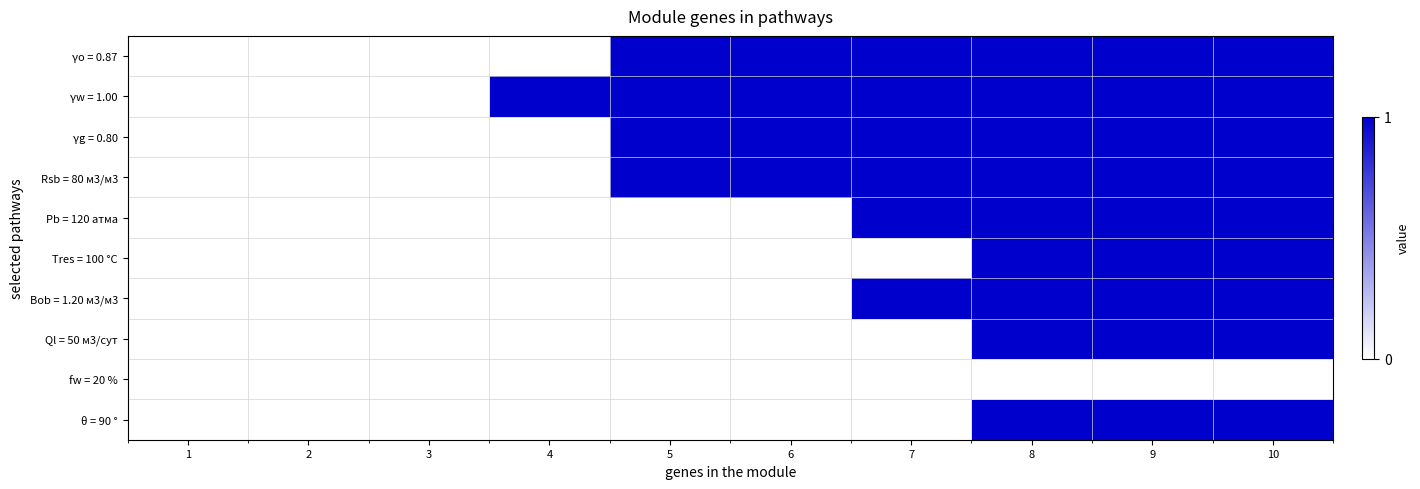

Reading right to left, transcribe all the data shown in this chart.

γo = 0.87: 10=1	9=1	8=1	7=1	6=1	5=1	4=0	3=0	2=0	1=0
γw = 1.00: 10=1	9=1	8=1	7=1	6=1	5=1	4=1	3=0	2=0	1=0
γg = 0.80: 10=1	9=1	8=1	7=1	6=1	5=1	4=0	3=0	2=0	1=0
Rsb = 80 м3/м3: 10=1	9=1	8=1	7=1	6=1	5=1	4=0	3=0	2=0	1=0
Pb = 120 атмa: 10=1	9=1	8=1	7=1	6=0	5=0	4=0	3=0	2=0	1=0
Tres = 100 °C: 10=1	9=1	8=1	7=0	6=0	5=0	4=0	3=0	2=0	1=0
Bob = 1.20 м3/м3: 10=1	9=1	8=1	7=1	6=0	5=0	4=0	3=0	2=0	1=0
Ql = 50 м3/сут: 10=1	9=1	8=1	7=0	6=0	5=0	4=0	3=0	2=0	1=0
fw = 20 %: 10=0	9=0	8=0	7=0	6=0	5=0	4=0	3=0	2=0	1=0
θ = 90 °: 10=1	9=1	8=1	7=0	6=0	5=0	4=0	3=0	2=0	1=0